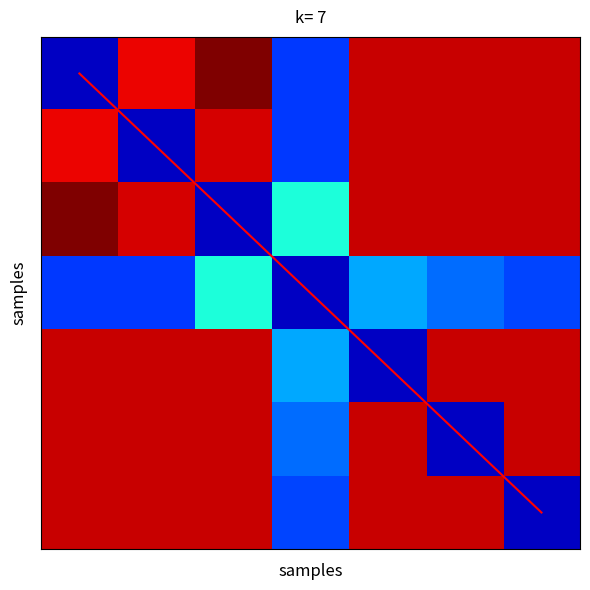

Between 5 and 4, which is larger?

5